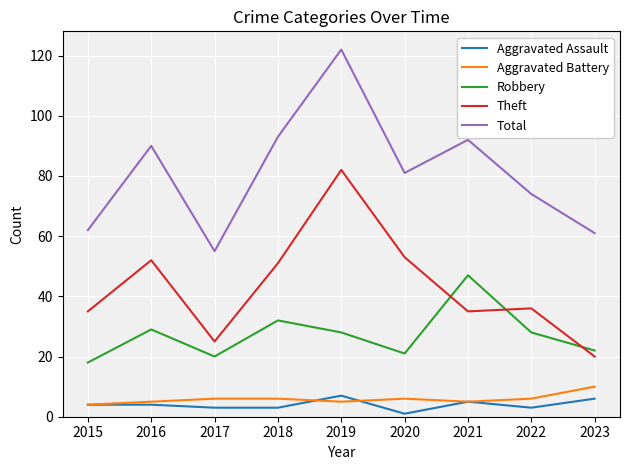

True or false: Total and Aggravated Battery cross at least once.

False